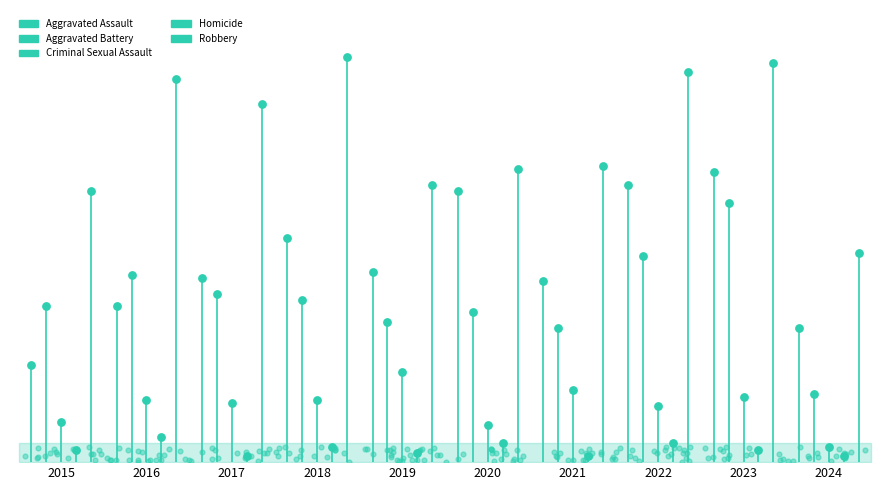

What are all the series names shown in the legend?

Aggravated Assault, Aggravated Battery, Criminal Sexual Assault, Homicide, Robbery